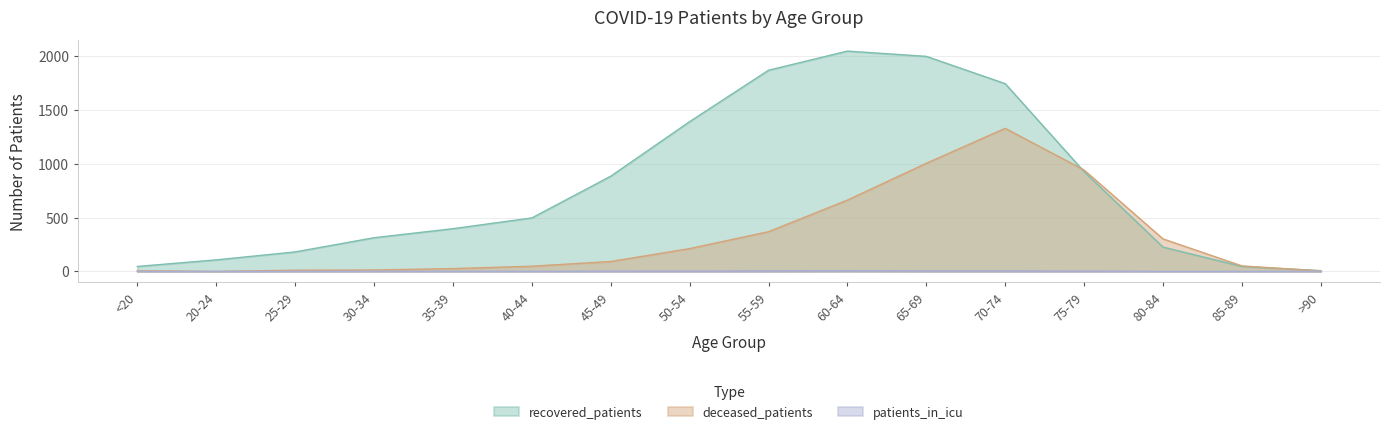

List the labels in order of deceased_patients value, largest first.

70-74, 65-69, 75-79, 60-64, 55-59, 80-84, 50-54, 45-49, 85-89, 40-44, 35-39, 30-34, 25-29, <20, >90, 20-24